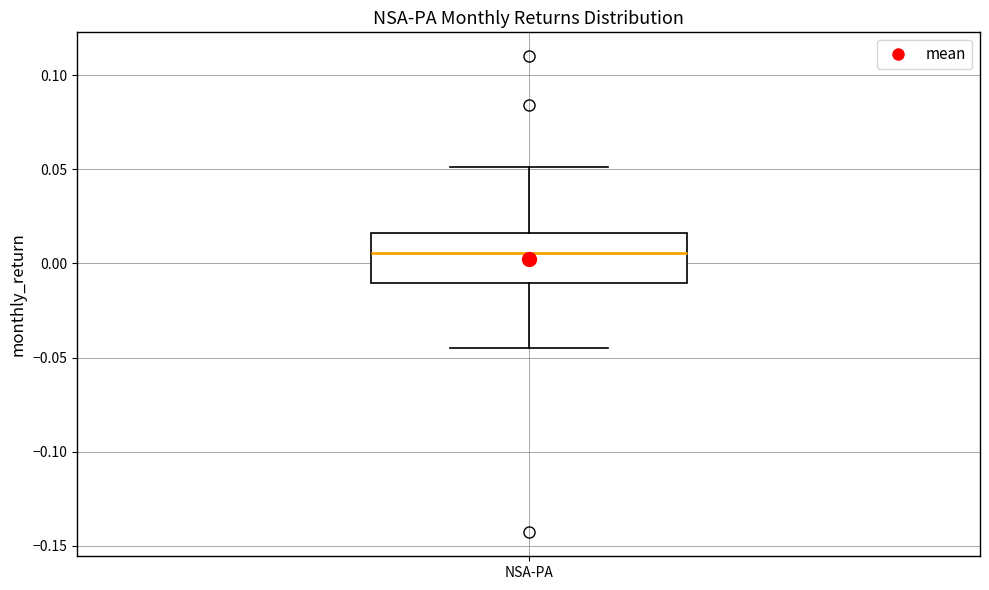

Where does the upper whisker of the box for NSA-PA end on the y-axis? The values are not printed on the chart, so give them approximately, as read against the axis.

0.050